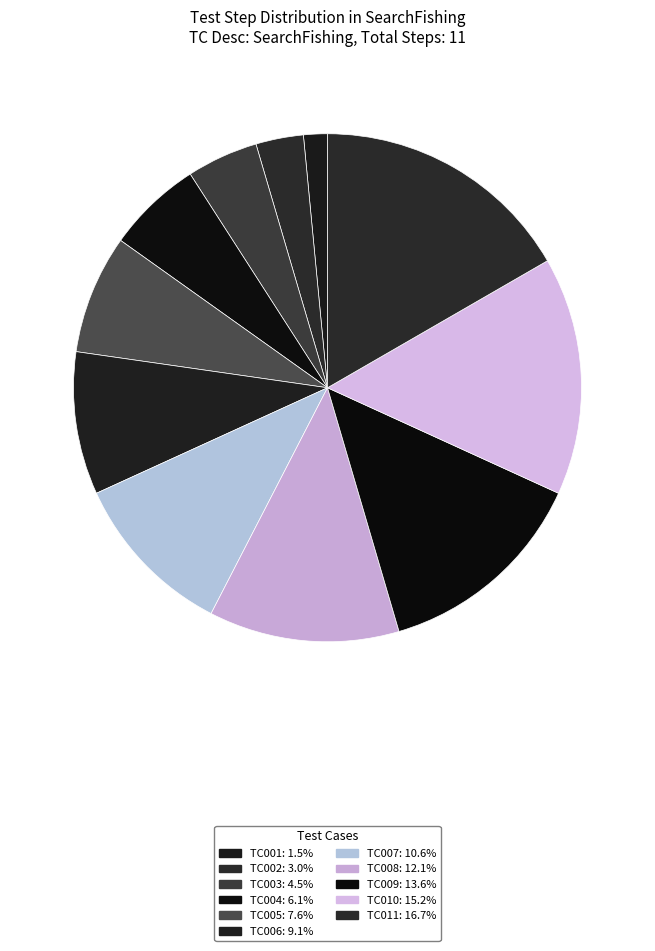

Count the number of slices in the pie.

11